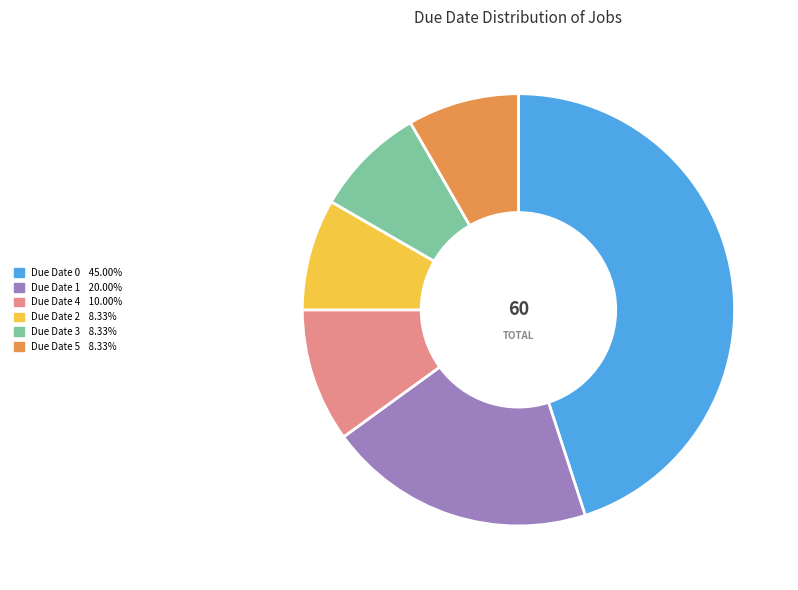

Does any single category account for the majority?

No